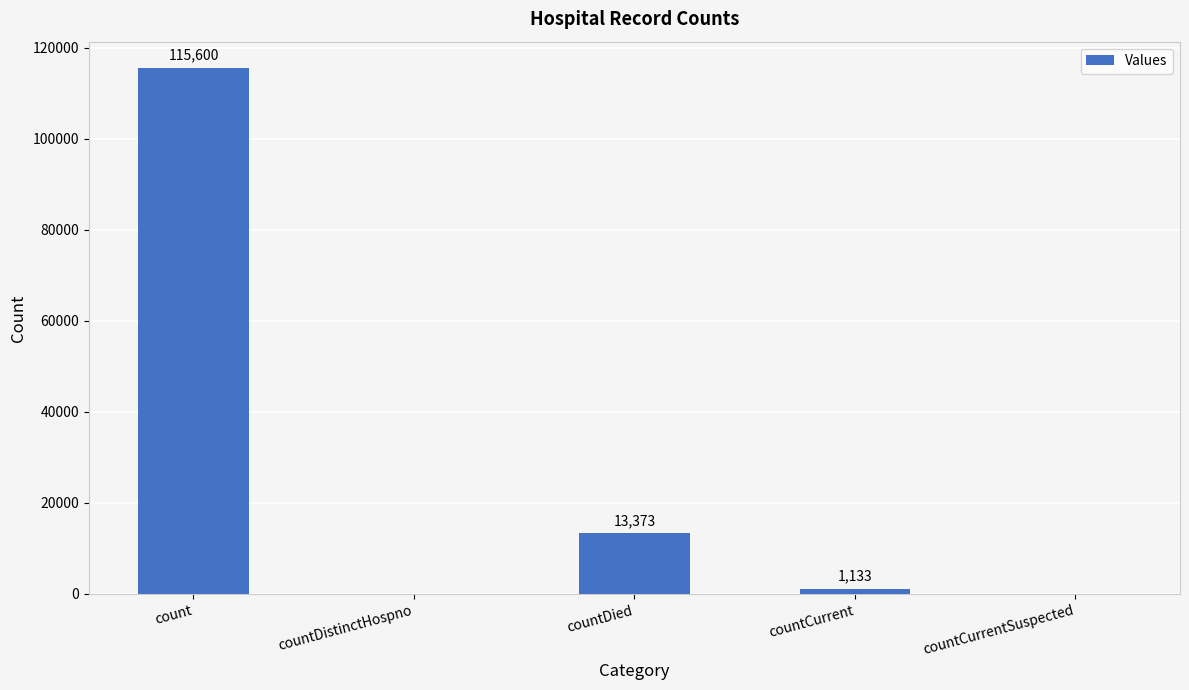

Is it true that the value at count is 115600?

True